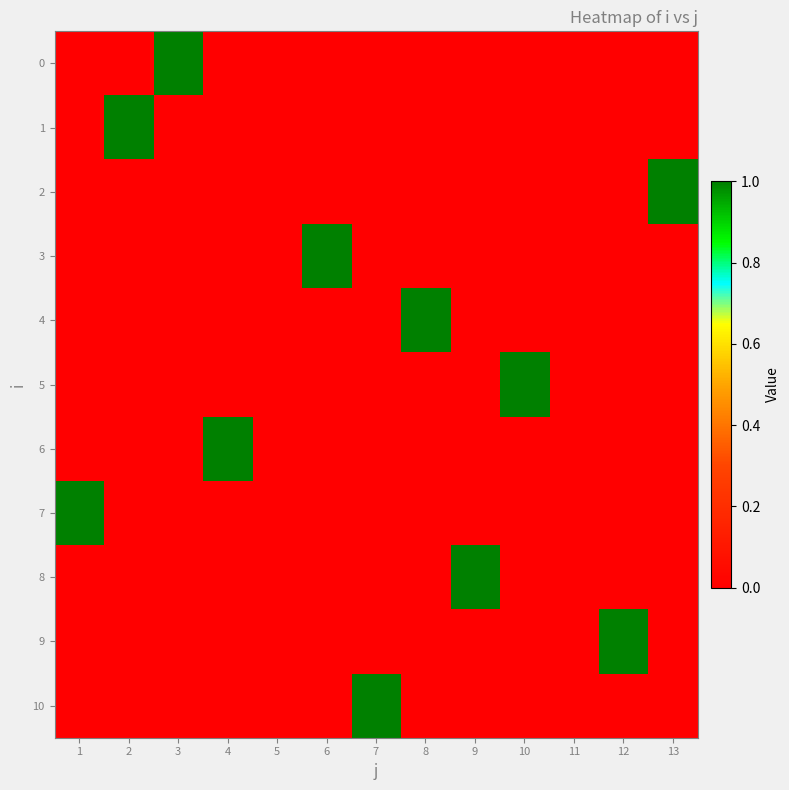

At 13, list the series in order from smallest to largest.

0, 1, 3, 4, 5, 6, 7, 8, 9, 10, 2